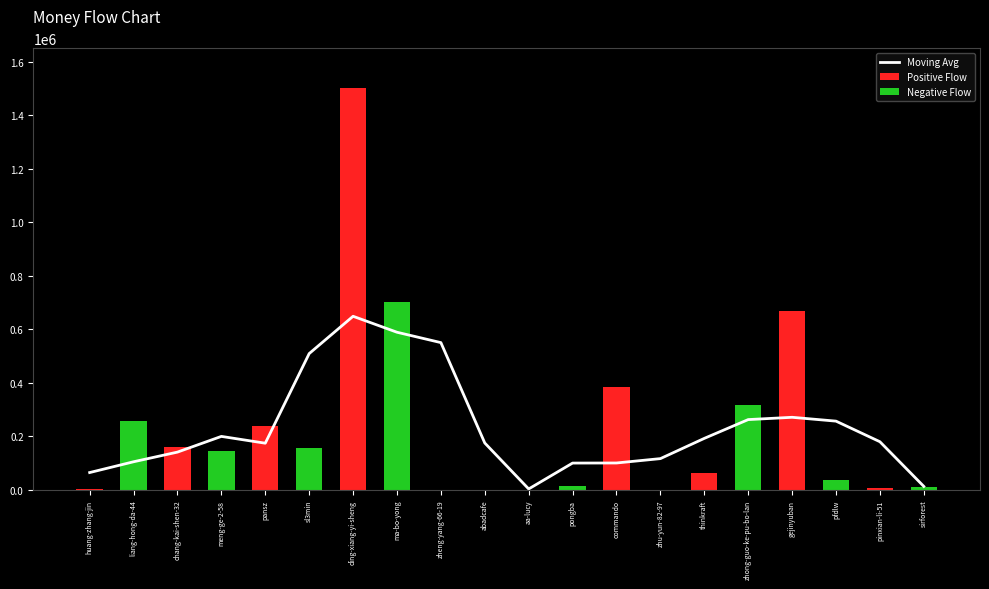

Does the chart contain any negative values?

No